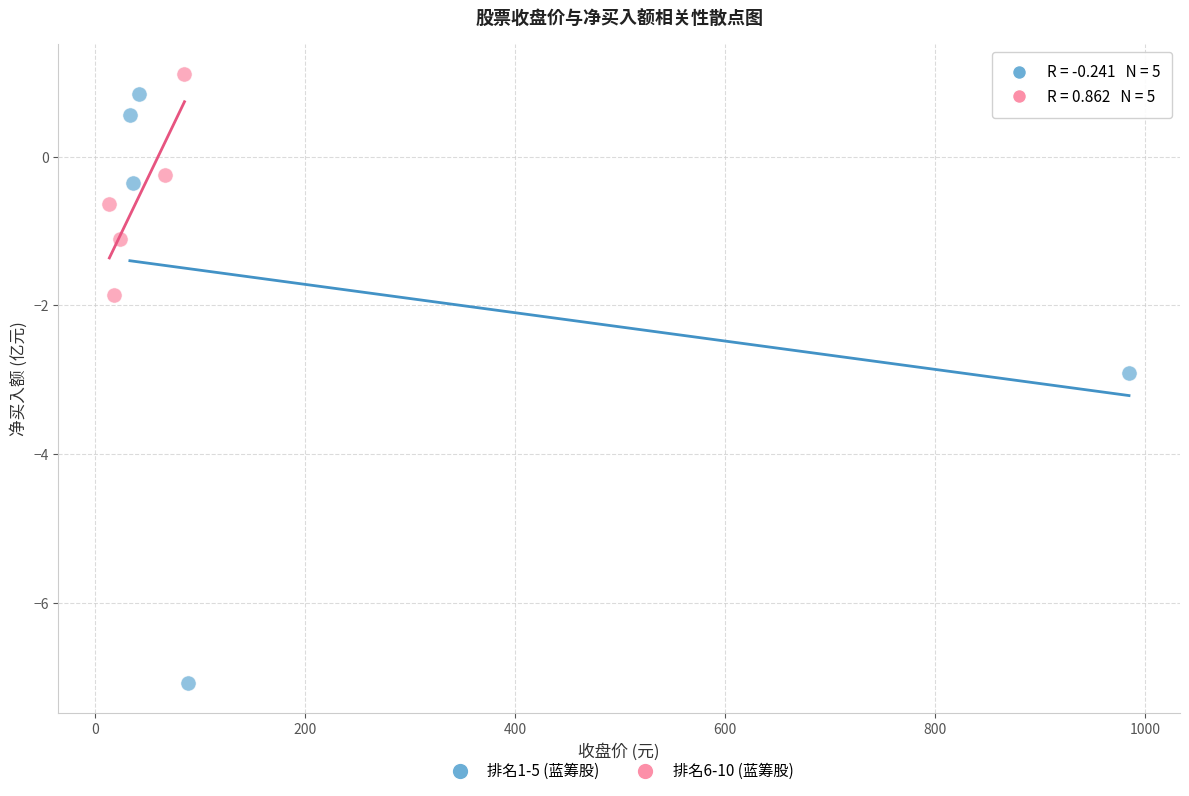

Which series contains the lowest Y value?

排名1-5 (蓝筹股)